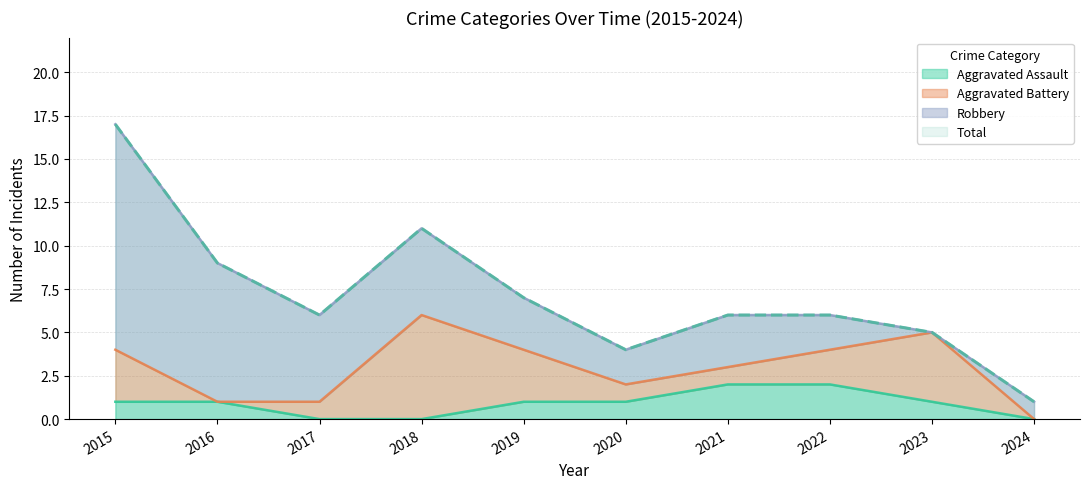

At how many categories does at least one series exceed 11?

1